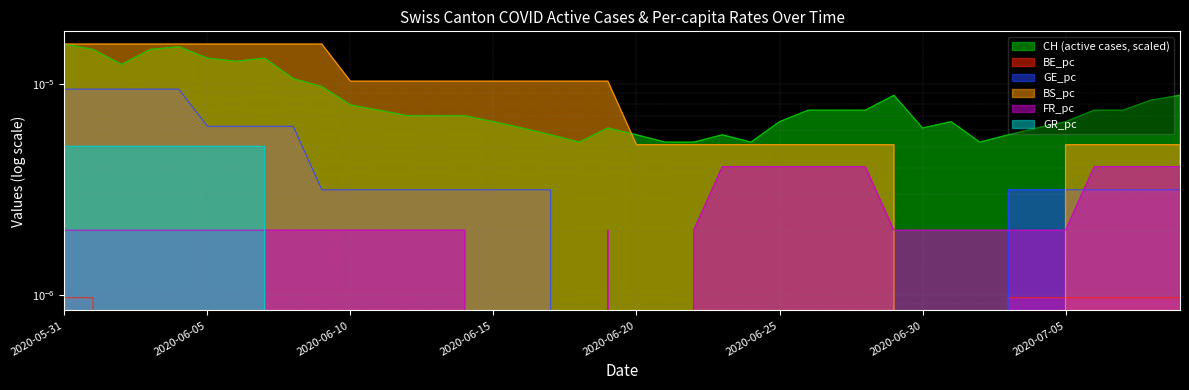

What are all the series names shown in the legend?

CH, BE_pc, GE_pc, BS_pc, FR_pc, GR_pc